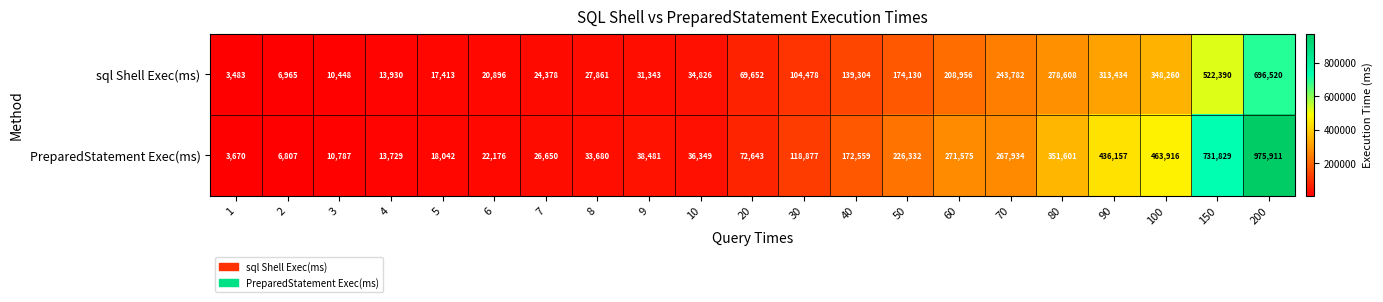

What is the sum of all PreparedStatement Exec(ms) values?

4299705